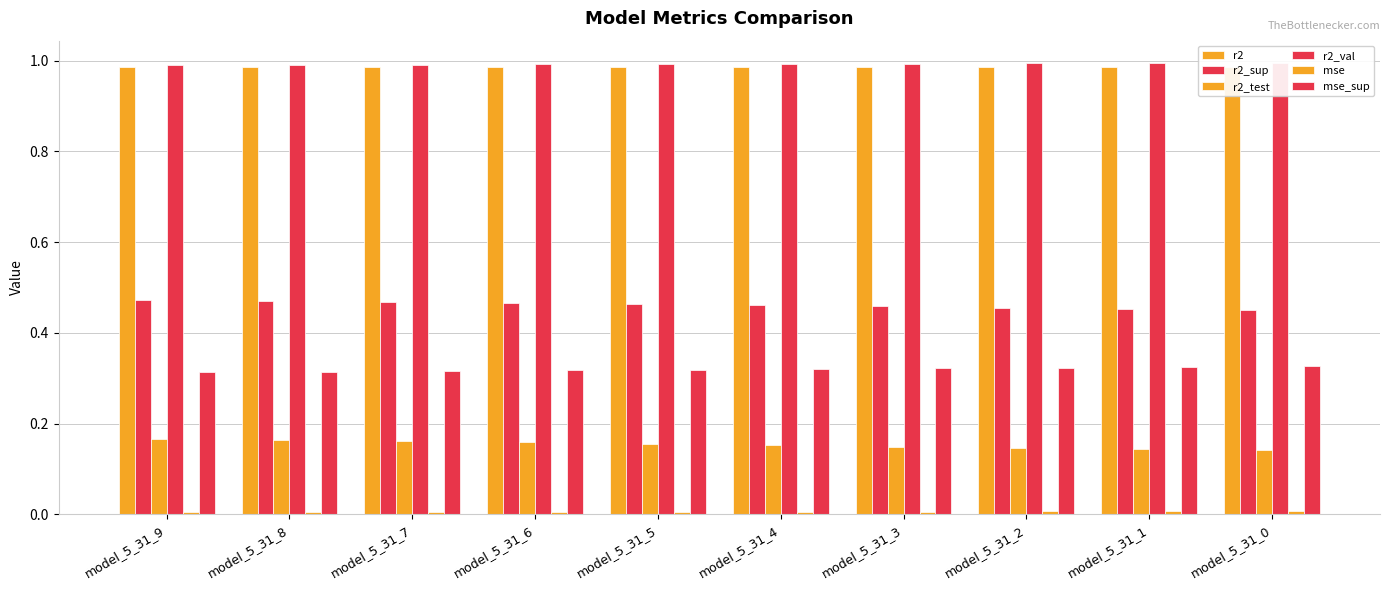

Reading right to left, what are all the values shown in this chart?

r2: 1.0	1.0	1.0	1.0	1.0	1.0	1.0	1.0	1.0	1.0
r2_sup: 0.5	0.5	0.5	0.5	0.5	0.5	0.5	0.5	0.5	0.5
r2_test: 0.1	0.1	0.1	0.1	0.2	0.2	0.2	0.2	0.2	0.2
r2_val: 1.0	1.0	1.0	1.0	1.0	1.0	1.0	1.0	1.0	1.0
mse: 0.0	0.0	0.0	0.0	0.0	0.0	0.0	0.0	0.0	0.0
mse_sup: 0.3	0.3	0.3	0.3	0.3	0.3	0.3	0.3	0.3	0.3